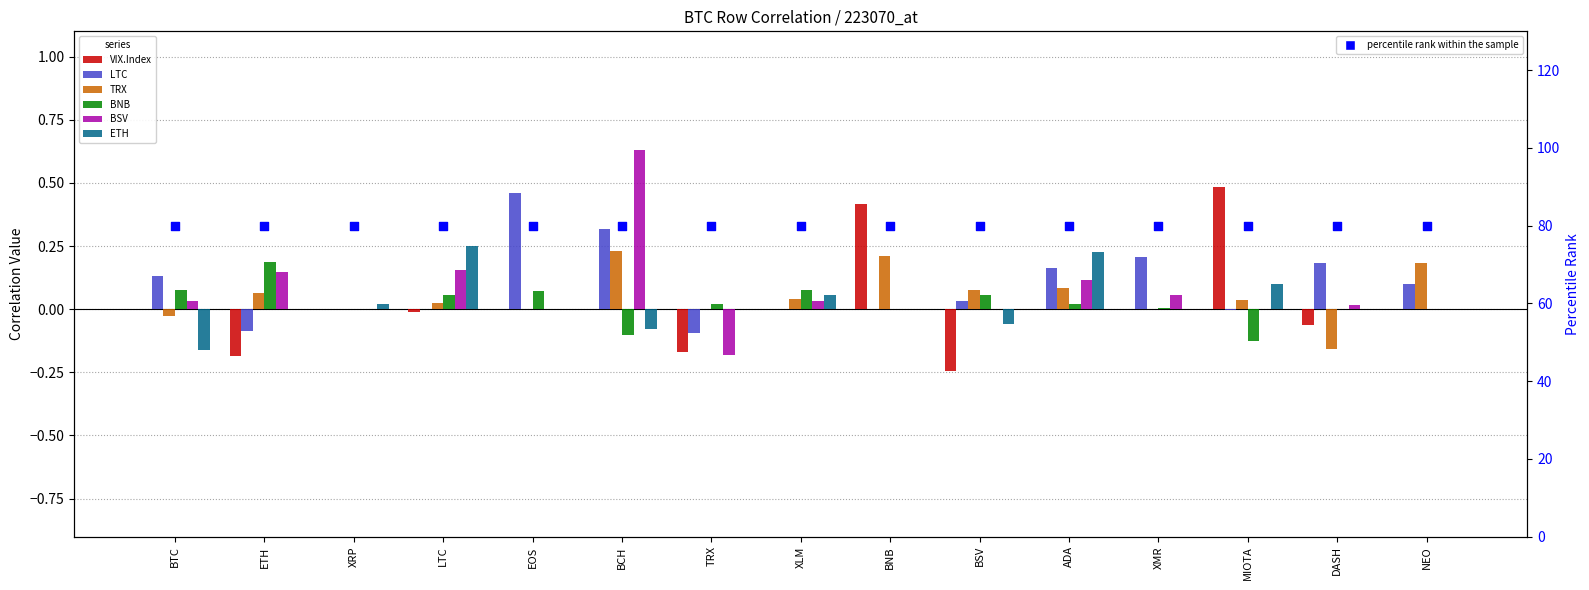

At which category is the sum across all series the highest?

BCH